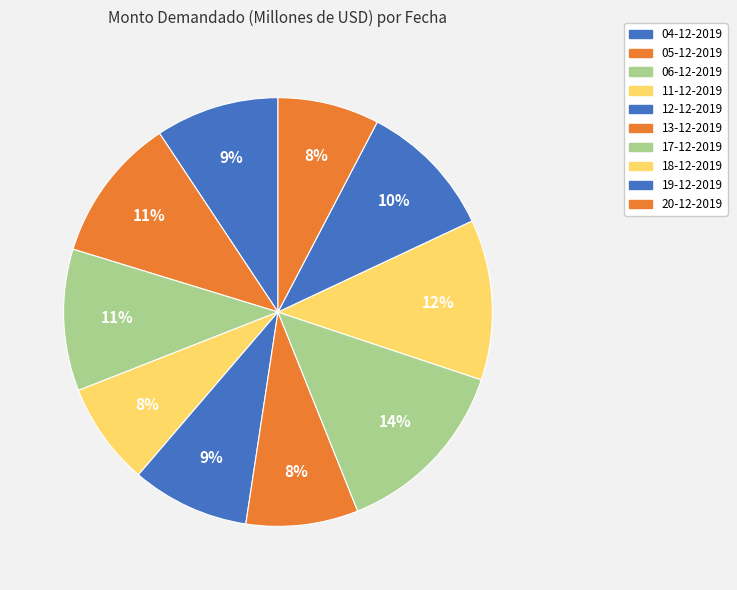

True or false: 05-12-2019 accounts for 11% of the total.

True